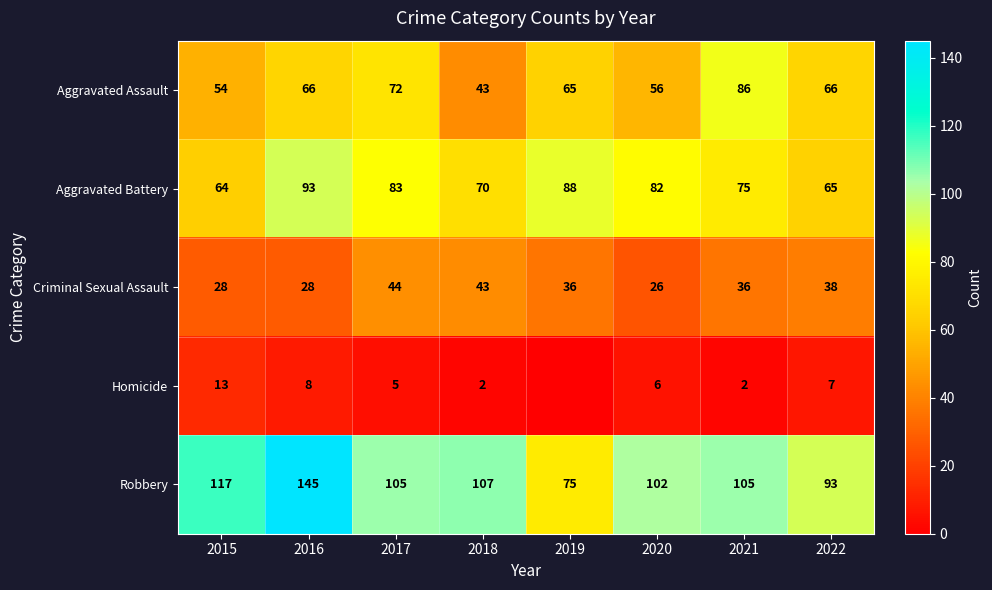

Is it true that Homicide equals 3 at 2018?

False